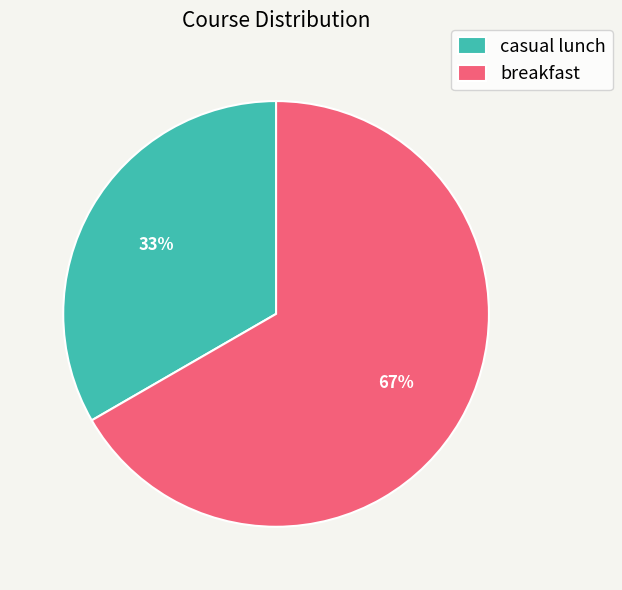

How many slices are in this pie chart?

2